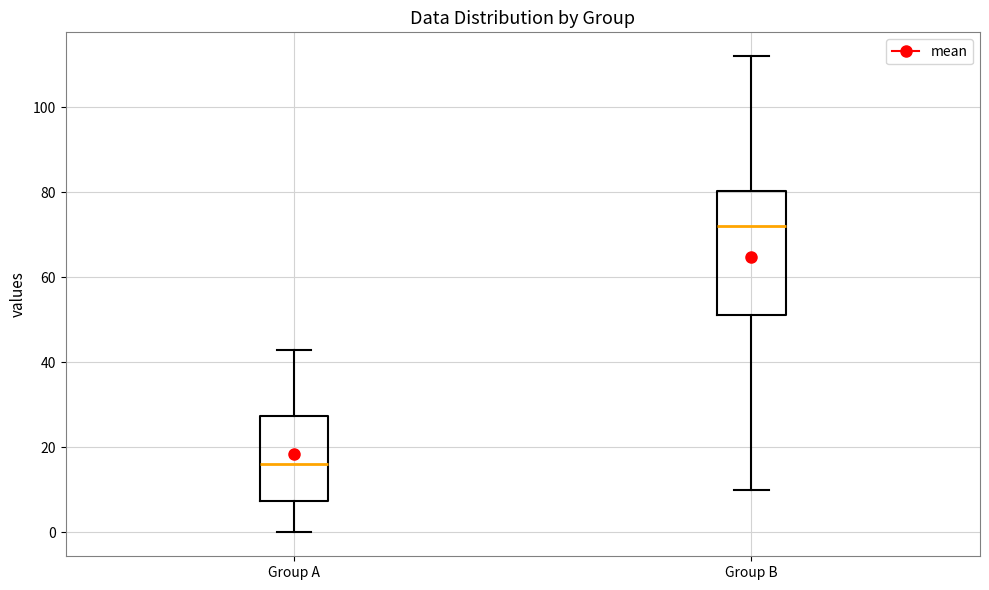

Reading left to right, read every box against the y-axis: the position of its median line, the range the box covers, and the ends of its whiskers. The values are not printed on the chart, so give them approximately, as read against the axis.

Group A: median 16, box 8 to 28, whiskers 0 to 44
Group B: median 72, box 52 to 80, whiskers 10 to 112